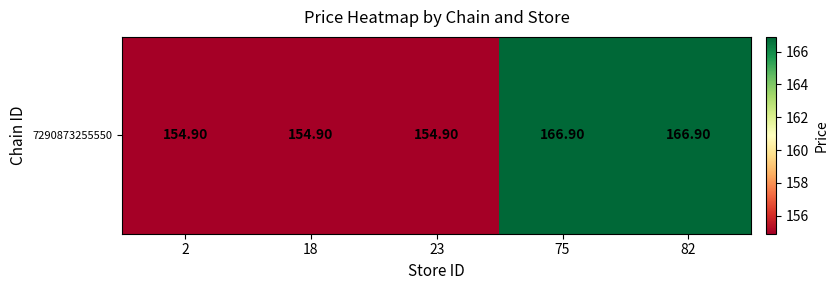

Reading right to left, what are all the values shown in this chart?

82=166.9	75=166.9	23=154.9	18=154.9	2=154.9